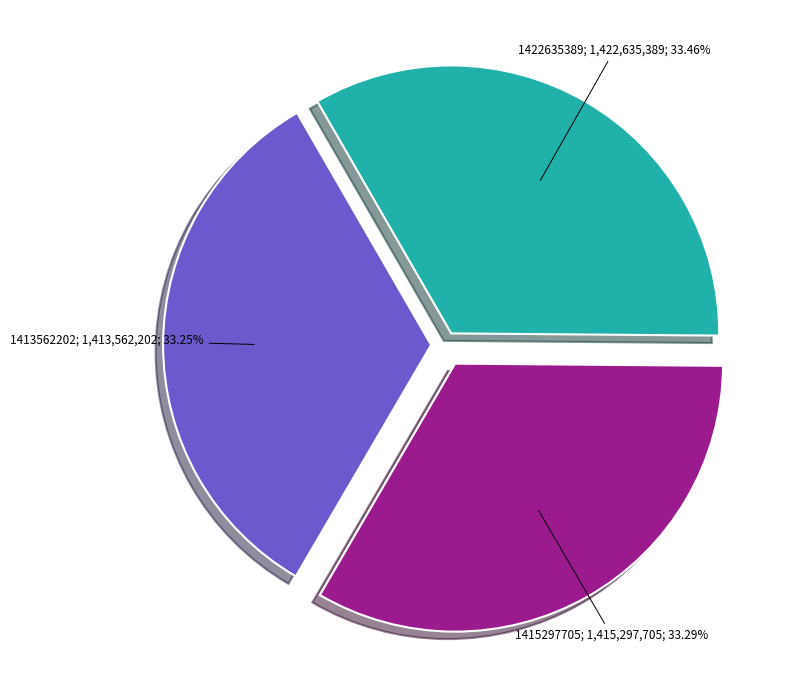

Does any single category account for the majority?

No